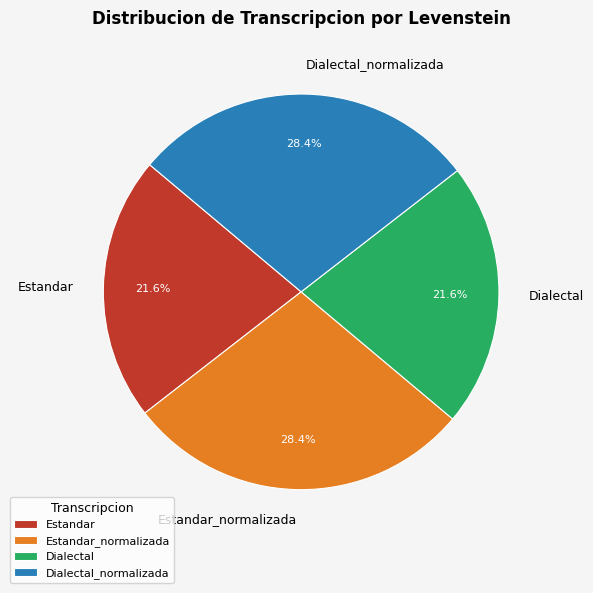

How many slices are in this pie chart?

4